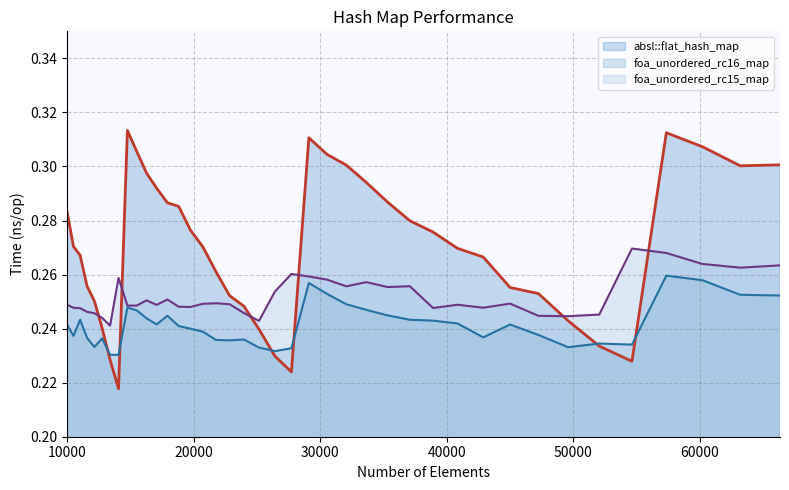

What are all the series names shown in the legend?

absl::flat_hash_map, foa_unordered_rc16_map, foa_unordered_rc15_map